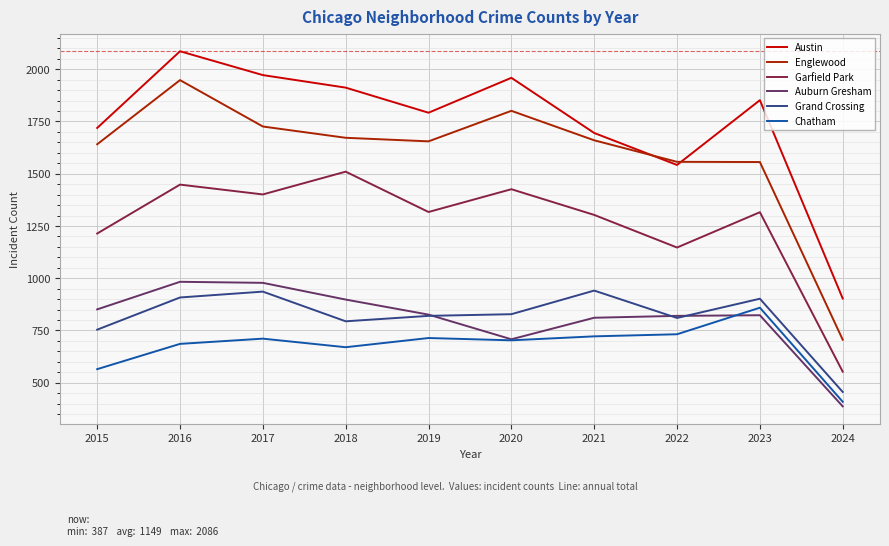

True or false: Chatham and Englewood cross at least once.

False